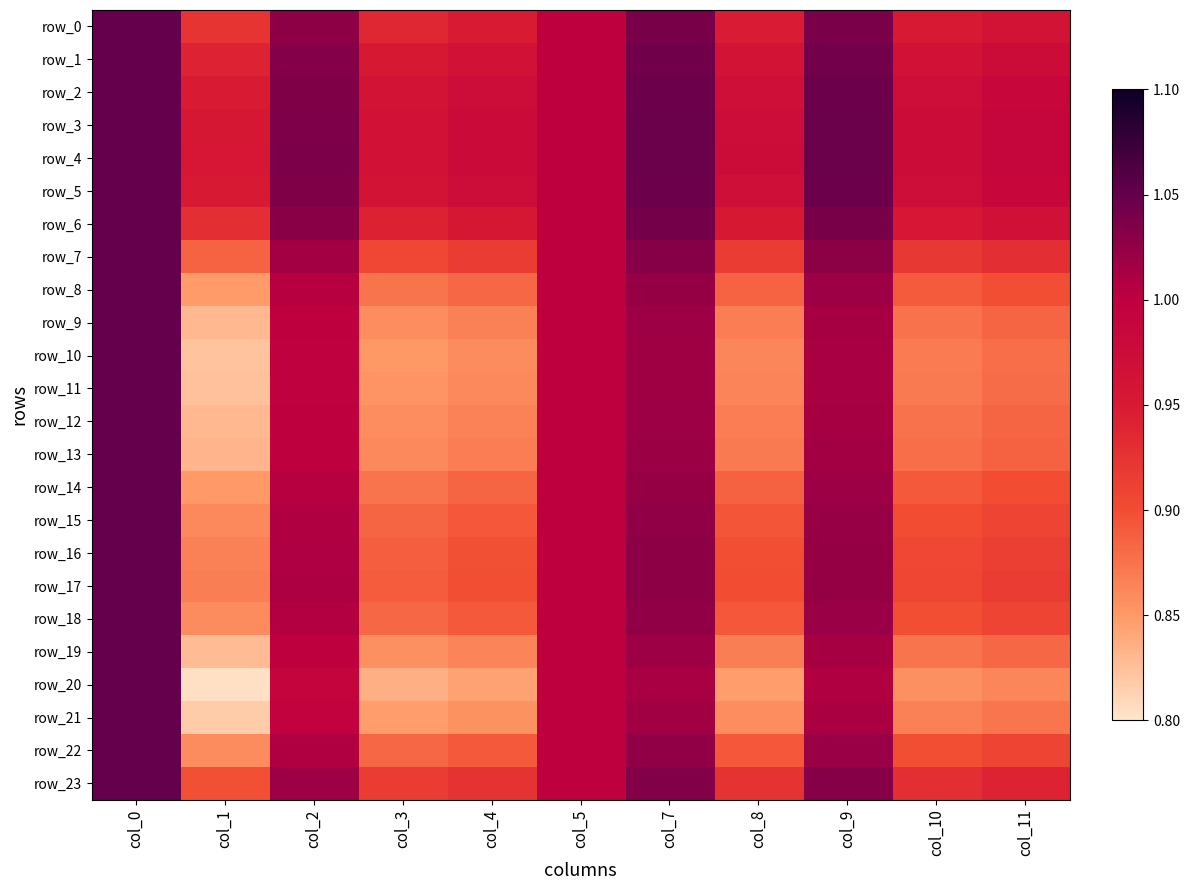

Which label corresponds to the largest value in the chart?

col_0